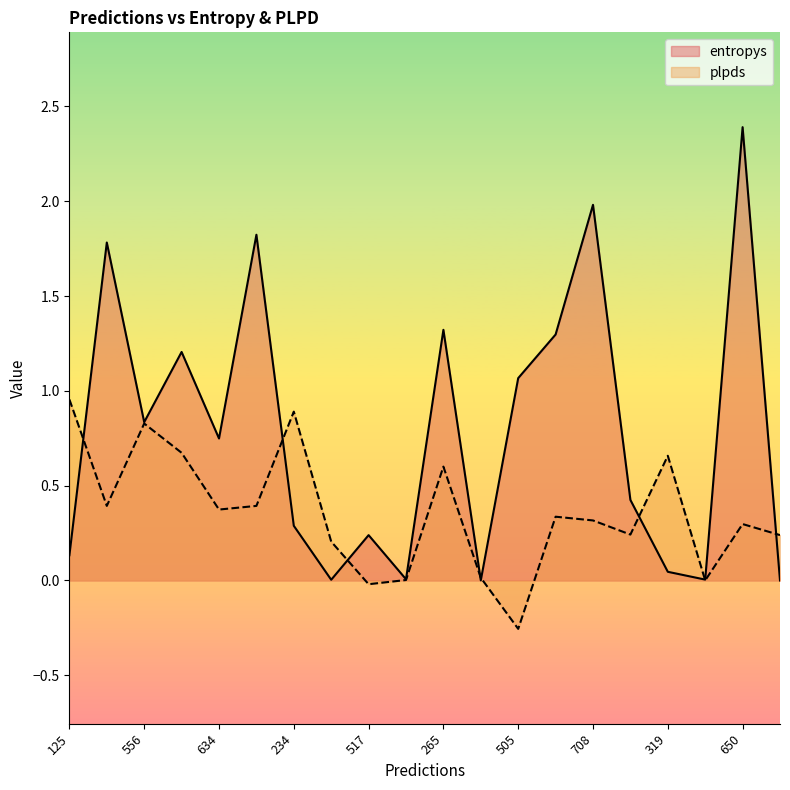

Reading left to right, list all the values displayed in this chart.

entropys: 0.1	1.8	0.8	1.2	0.7	1.8	0.3	0.0	0.2	0.0	1.3	0.0	1.1	1.3	2.0	0.4	0.0	0.0	2.4	0.0
plpds: 1.0	0.4	0.8	0.7	0.4	0.4	0.9	0.2	-0.0	0.0	0.6	0.0	-0.3	0.3	0.3	0.2	0.7	0.0	0.3	0.2